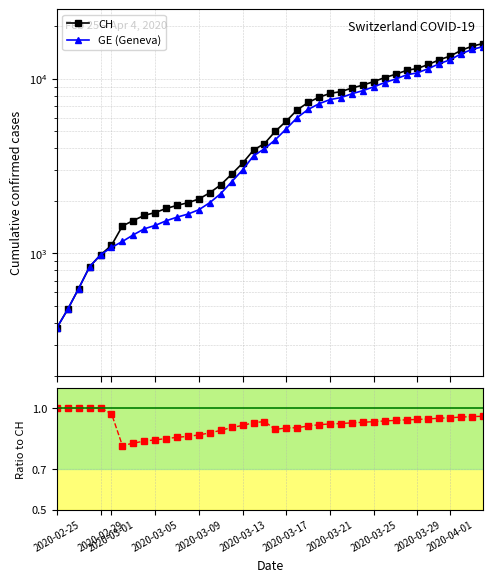

True or false: CH and GE (Geneva) intersect in this chart.

False